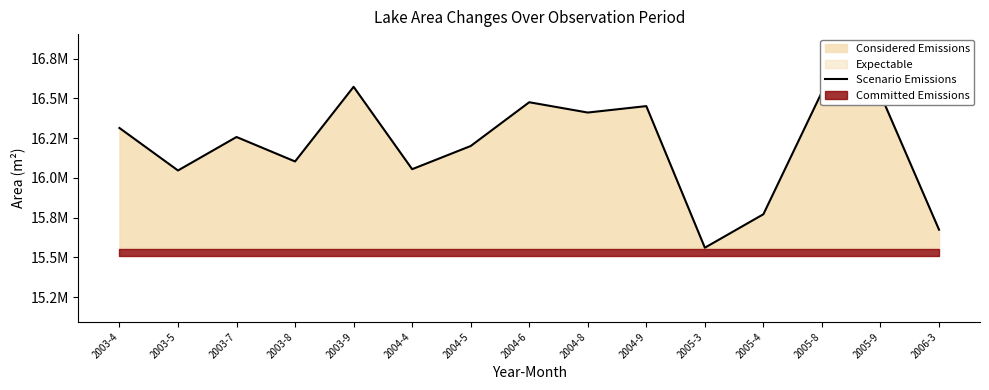

List the labels in order of value, largest first.

2003-9, 2005-8, 2005-9, 2004-6, 2004-9, 2004-8, 2003-4, 2003-7, 2004-5, 2003-8, 2004-4, 2003-5, 2005-4, 2006-3, 2005-3